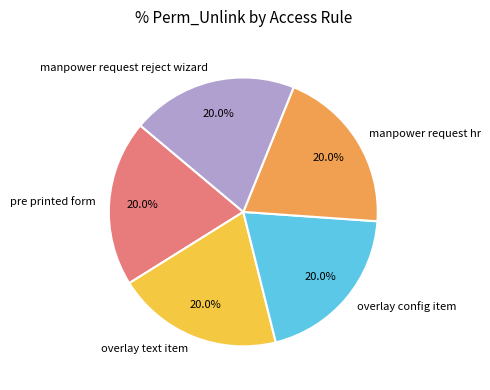

Do overlay config item and pre printed form together represent more than half of the pie?

No